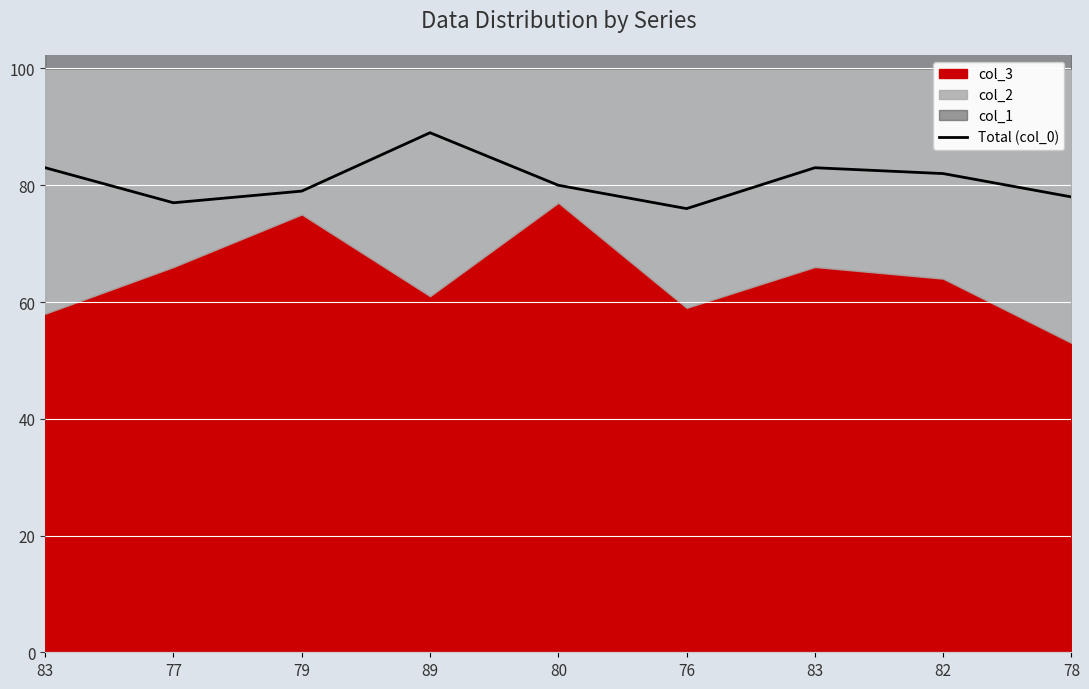

Reading right to left, list all the values displayed in this chart.

78	82	83	76	80	89	79	77	83